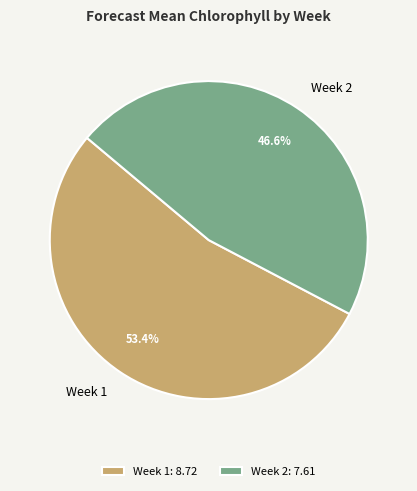

Does Week 2 account for over 50% of the chart?

No